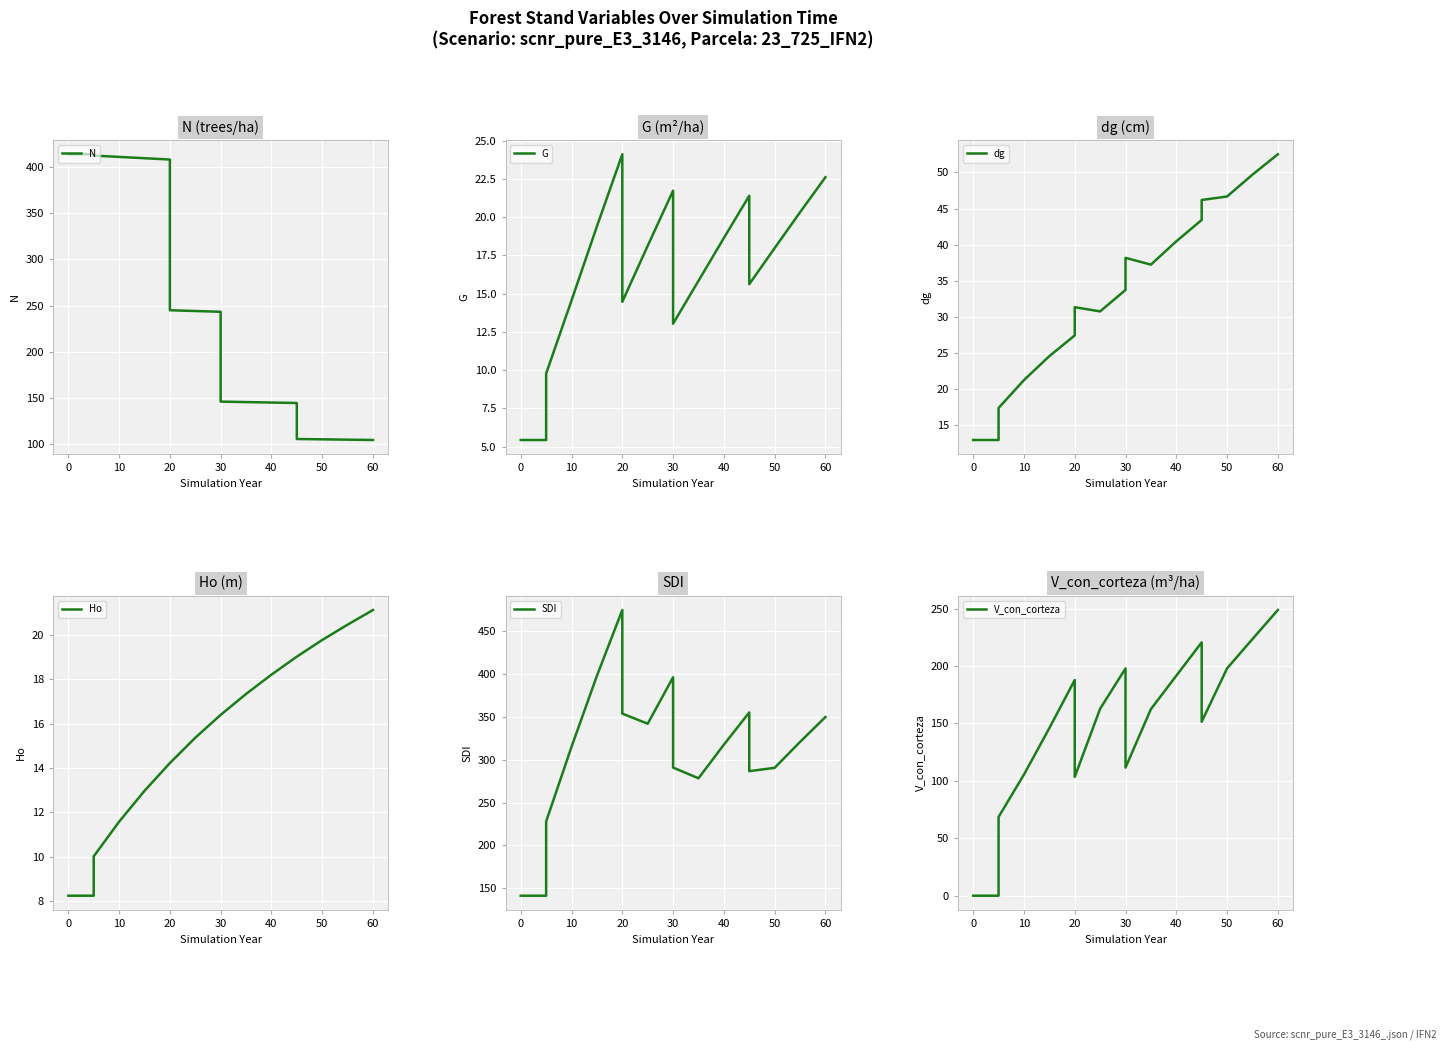

Where is SDI nearest to the value 307?

10